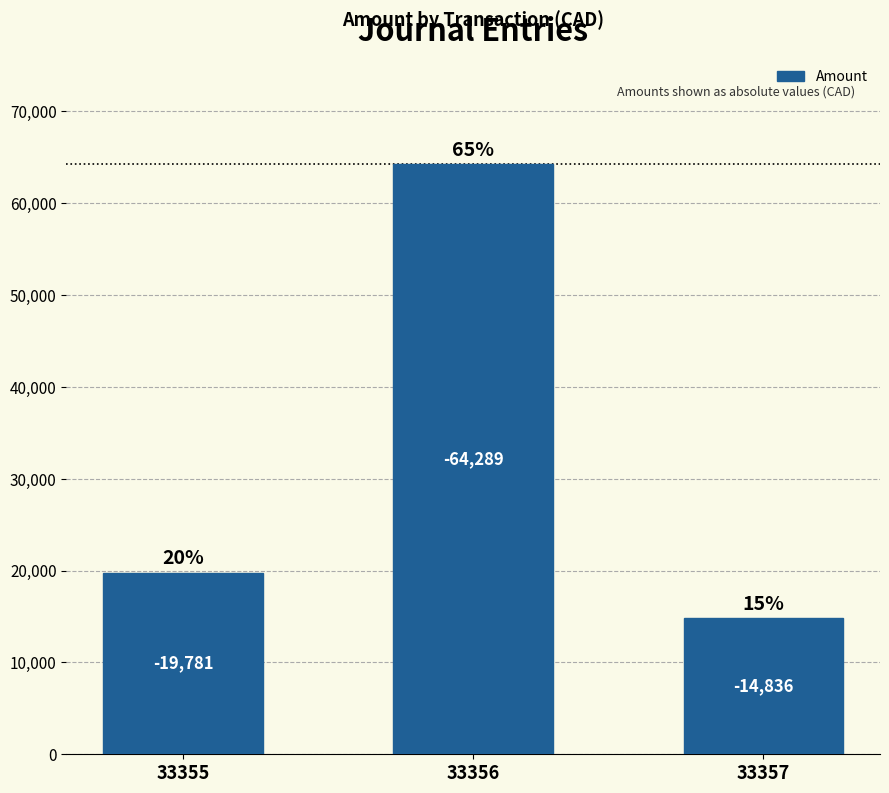

What is the difference between the values at 33356 and 33357?

49453.3